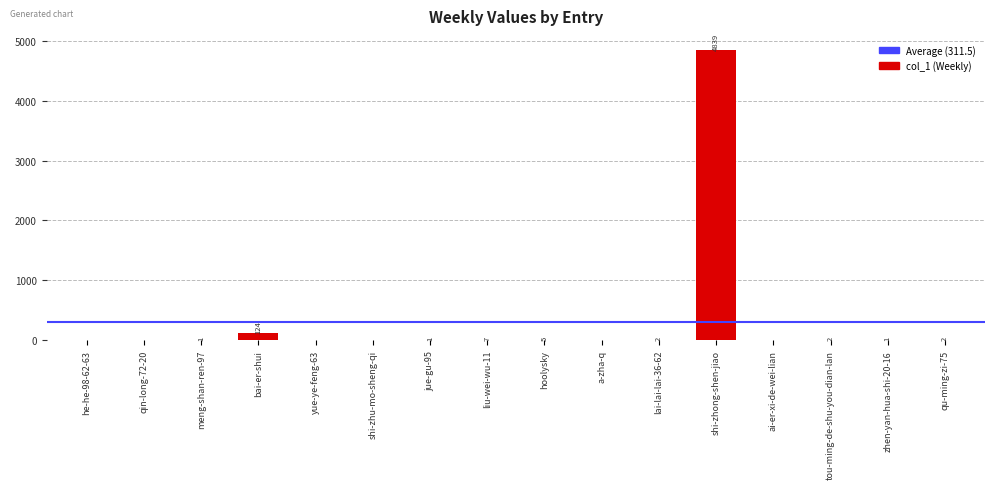

Which label corresponds to the largest value in the chart?

shi-zhong-shen-jiao